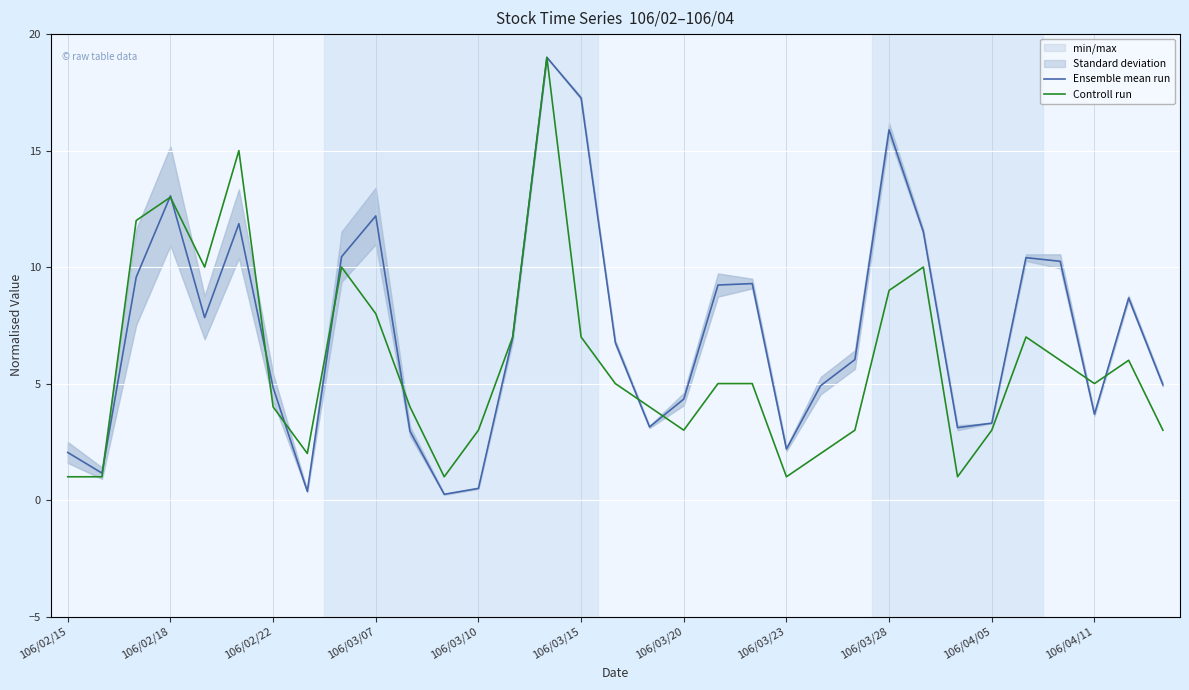

What is the maximum value for Controll run?

19.0